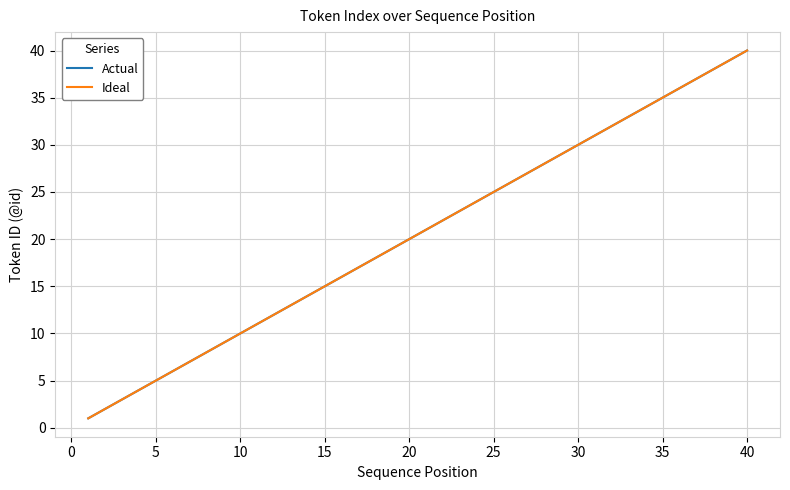

Reading left to right, what are all the values shown in this chart?

Actual: 1	2	3	4	5	6	7	9	10	11	12	13	14	15	16	17	18	19	20	21	22	23	24	25	26	27	28	29	30	31	32	33	34	35	36	37	38	39	40
Ideal: 1	2	3	4	5	6	7	9	10	11	12	13	14	15	16	17	18	19	20	21	22	23	24	25	26	27	28	29	30	31	32	33	34	35	36	37	38	39	40